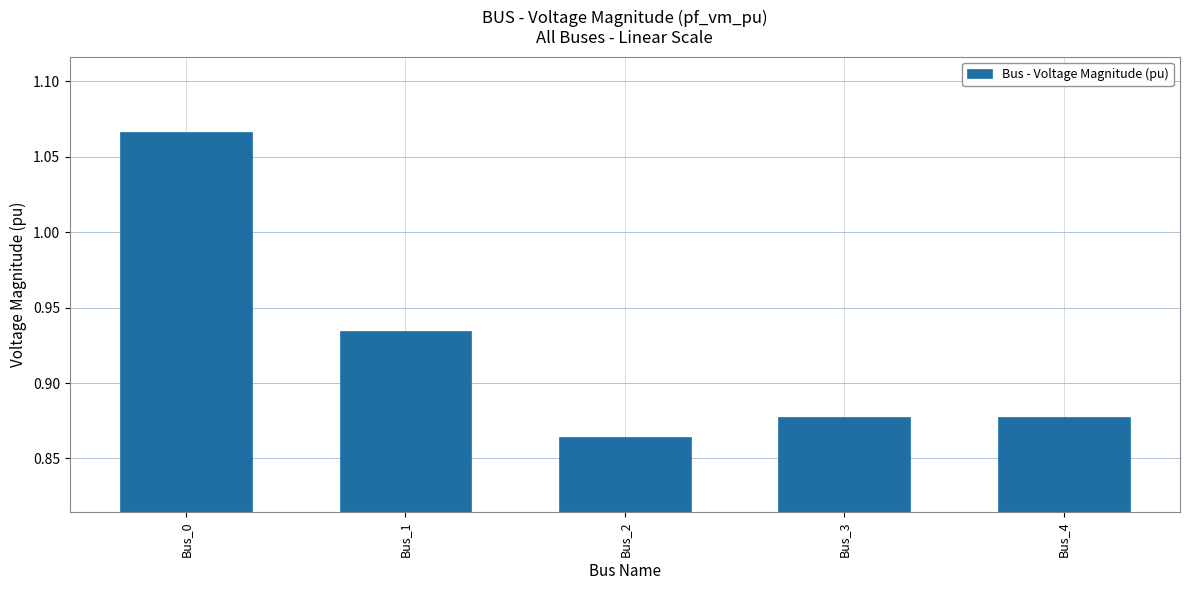

Where is the data nearest to the value 0?

Bus_2